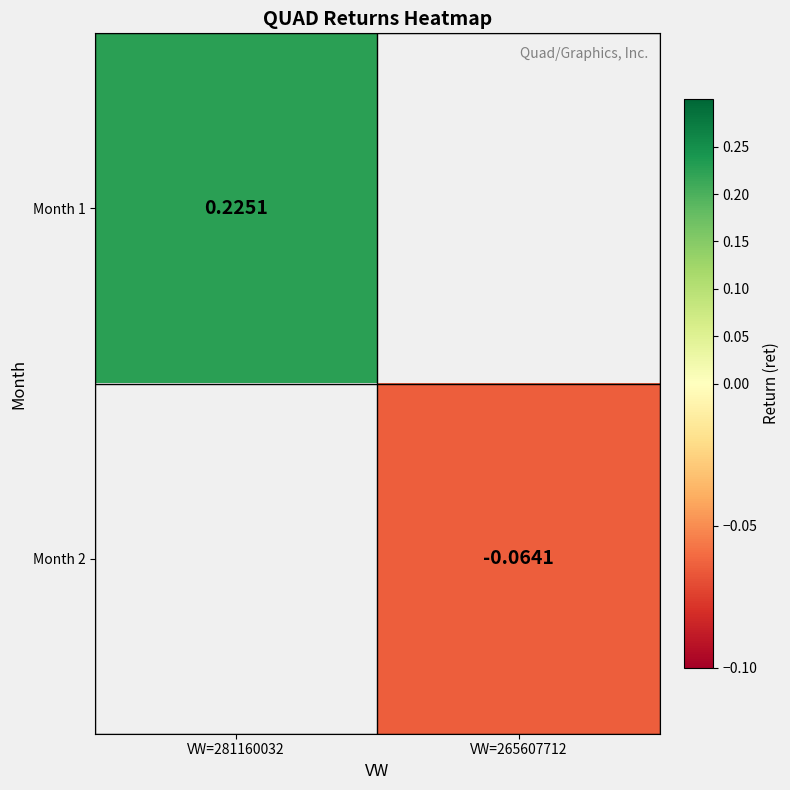

Where is Month 1 nearest to the value 0?

VW=281160032